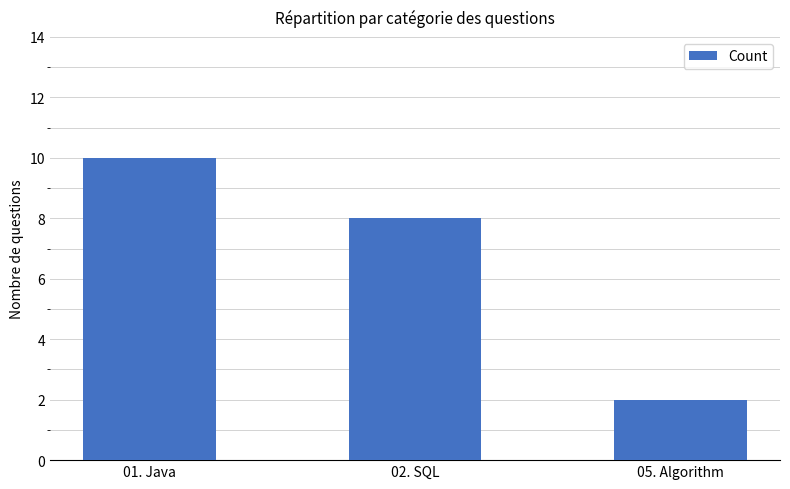

At which label does the data first exceed 8?

01. Java